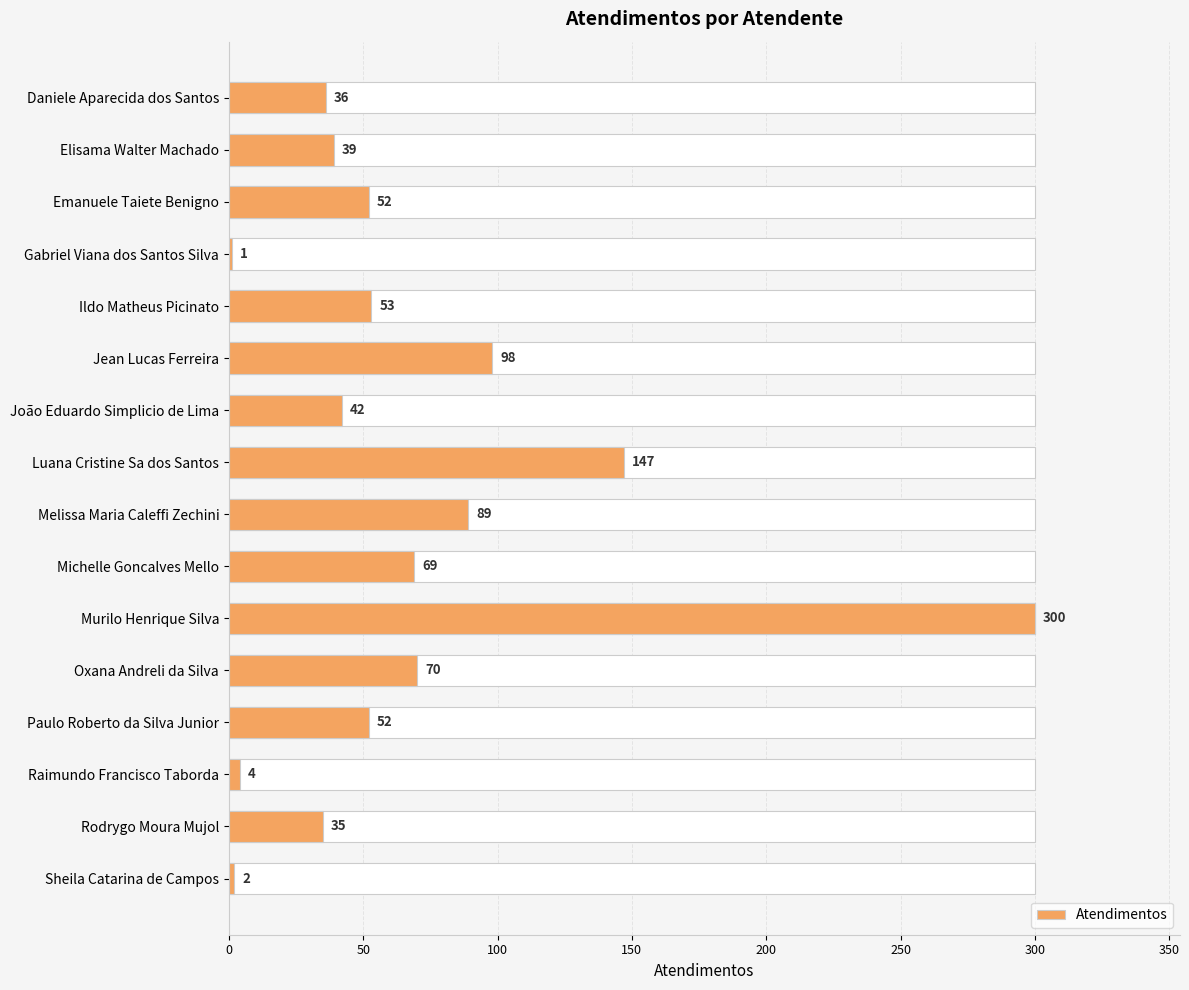

The value at Jean Lucas Ferreira is 38. True or false?

False